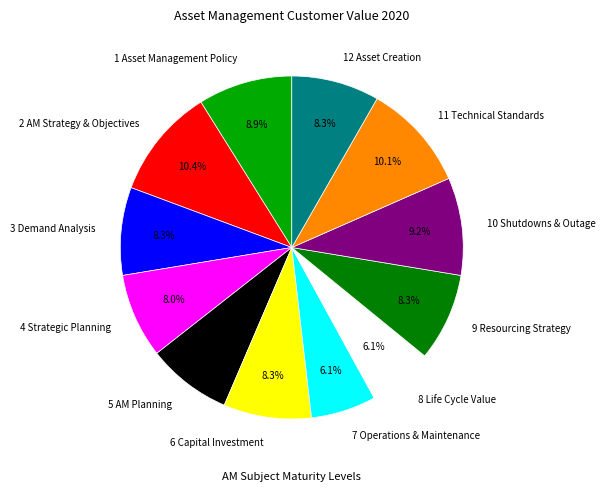

Is the sum of 3 Demand Analysis and 11 Technical Standards greater than half?

No